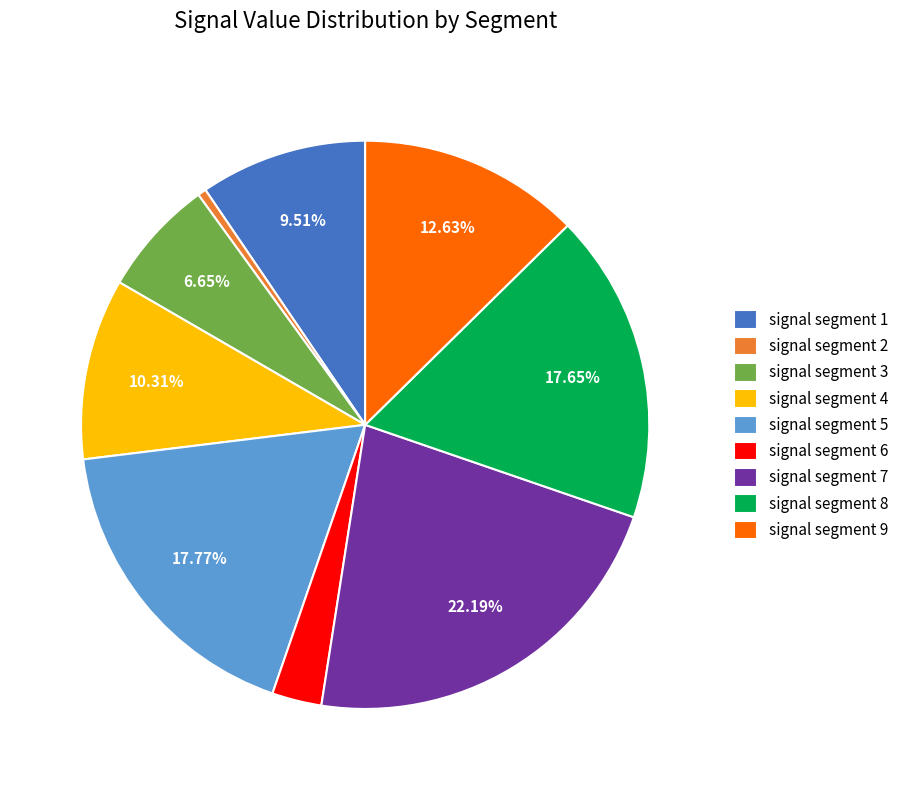

To the nearest percent, what is the difference between the signal segment 9 and signal segment 2 slice percentages?

12%